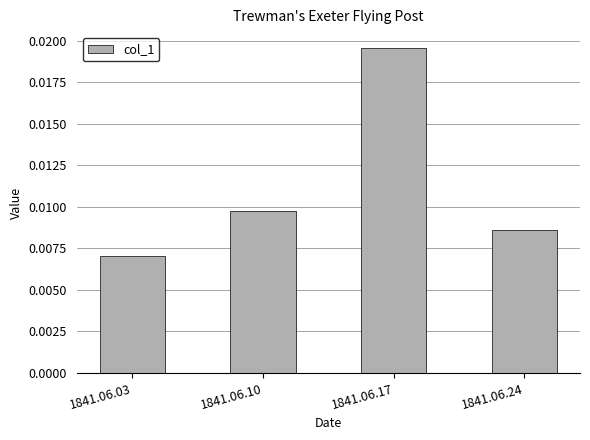

Which has a higher value, 1841.06.10 or 1841.06.24?

1841.06.10